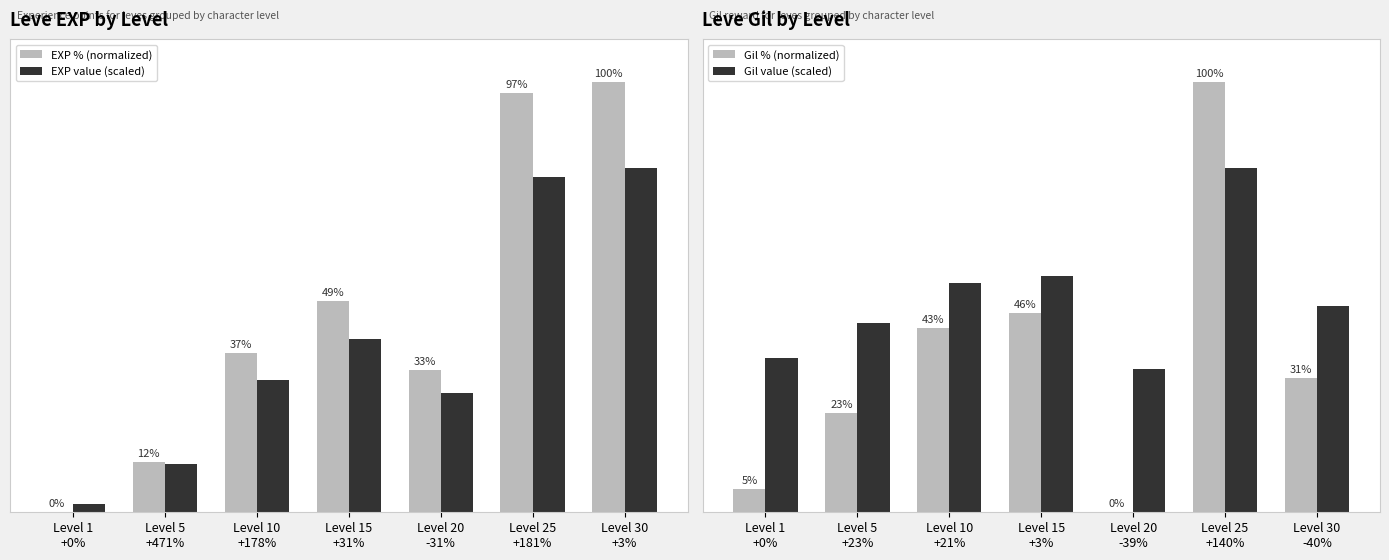

Which category has the highest value across all series?

Level 30
+3%